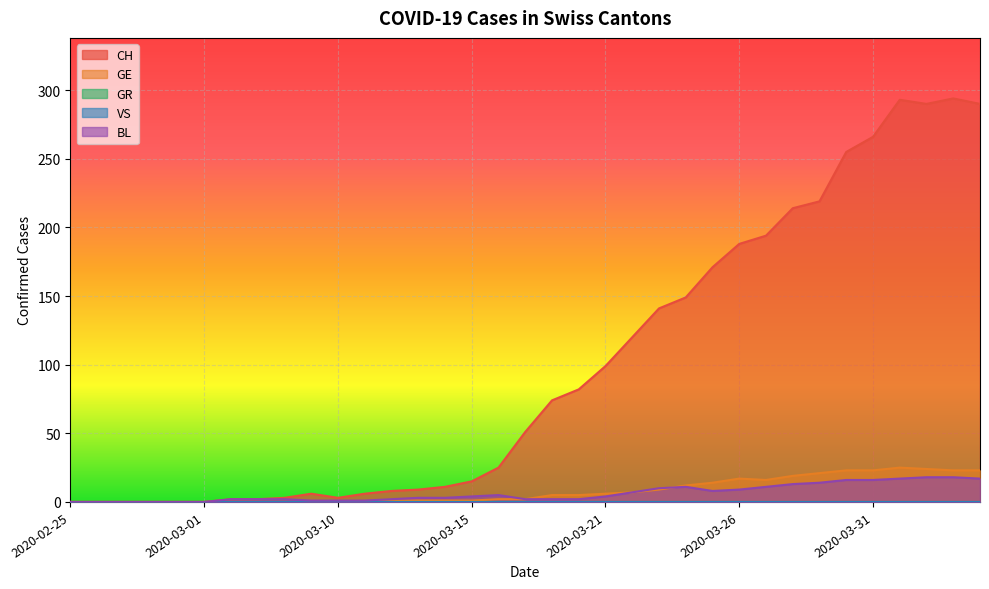

What is the average value of the BL series?

6